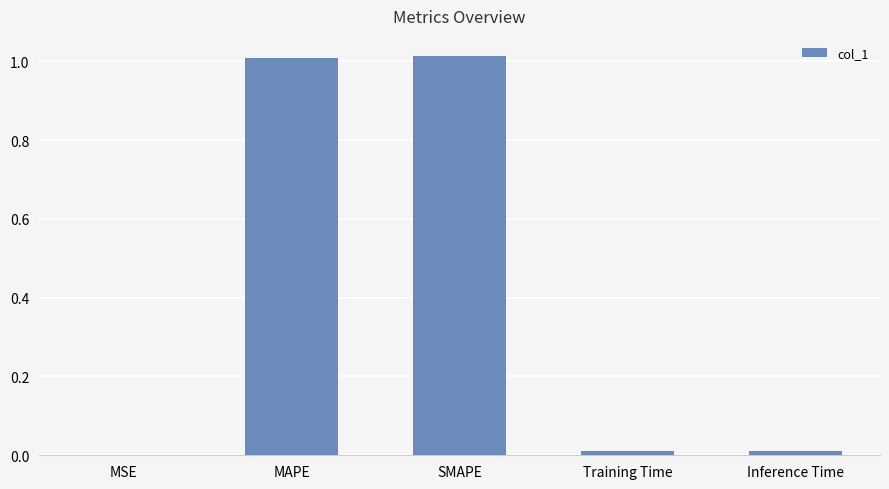

The value at SMAPE is 0.6. True or false?

False